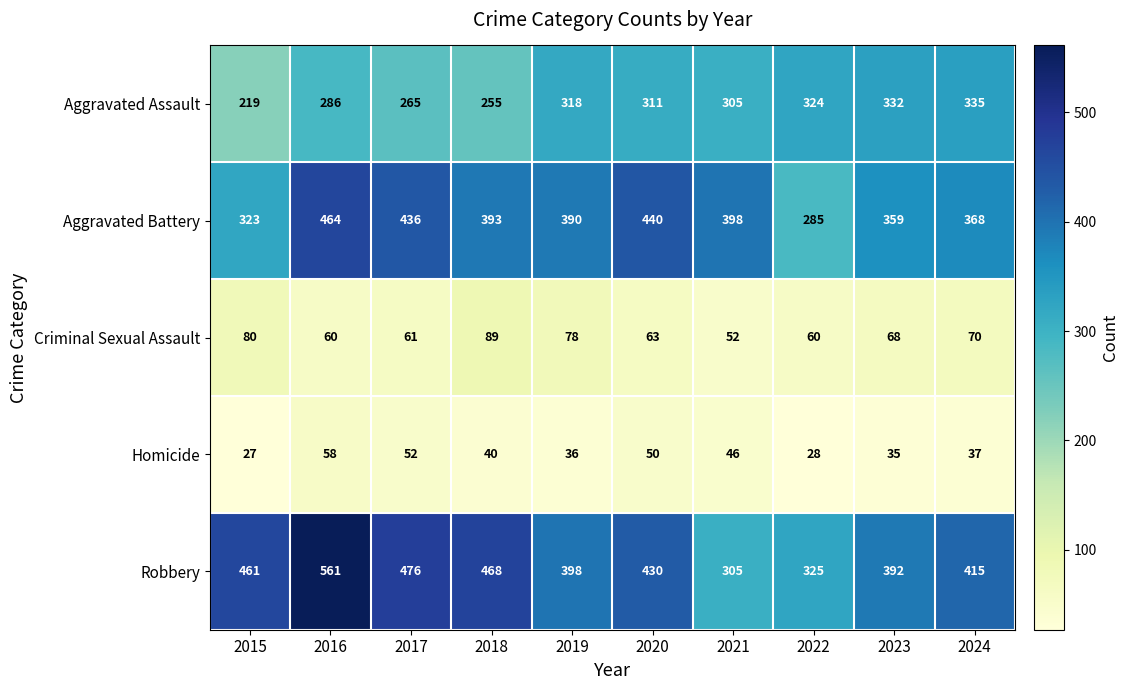

What is the maximum value shown in the chart?

561